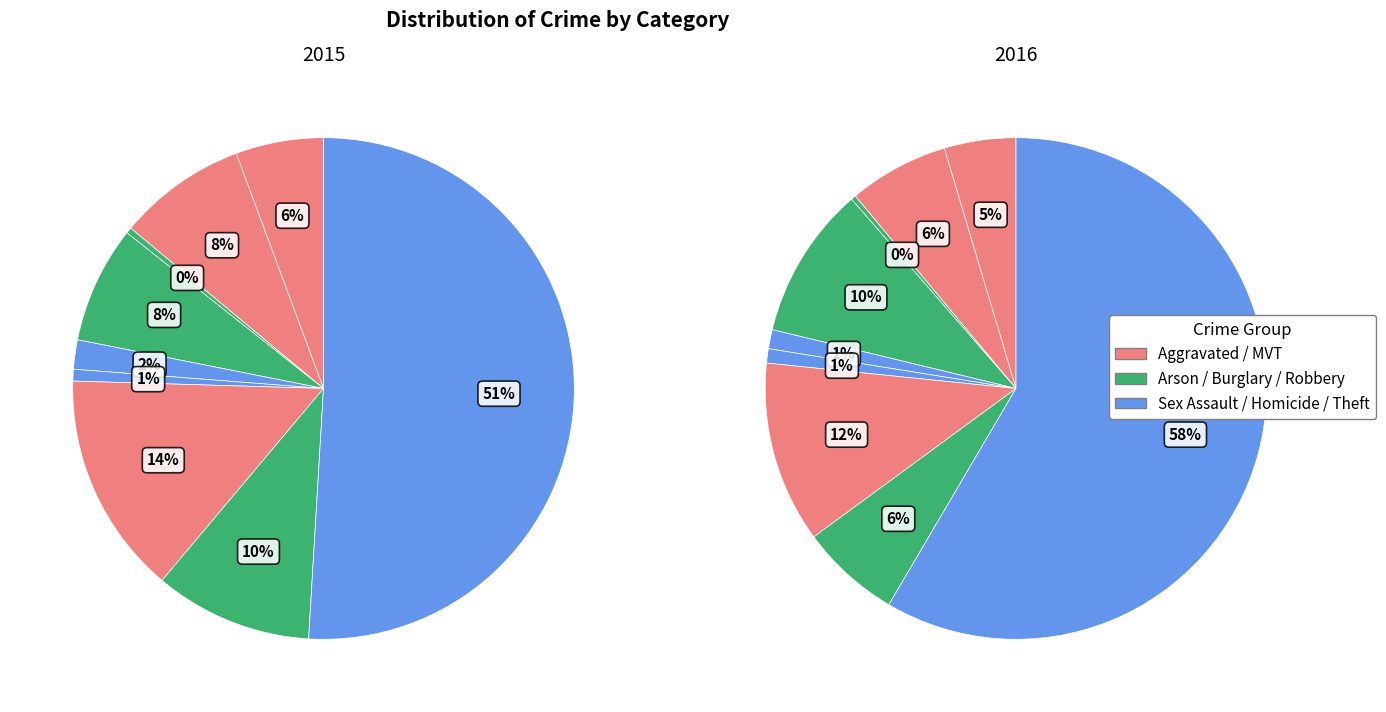

To the nearest percent, what is the difference between the largest and smallest slice percentages?

58%